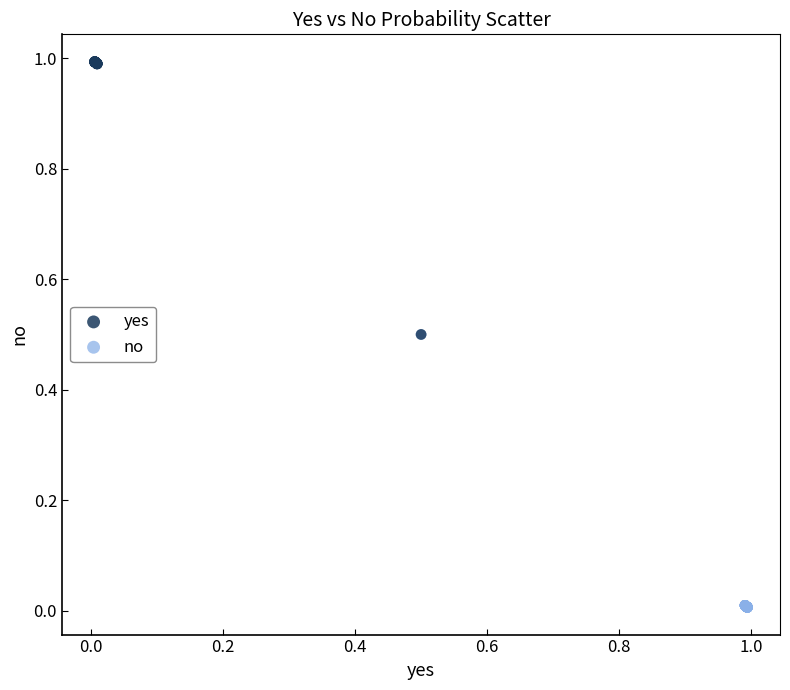

Which series contains the highest Y value?

yes